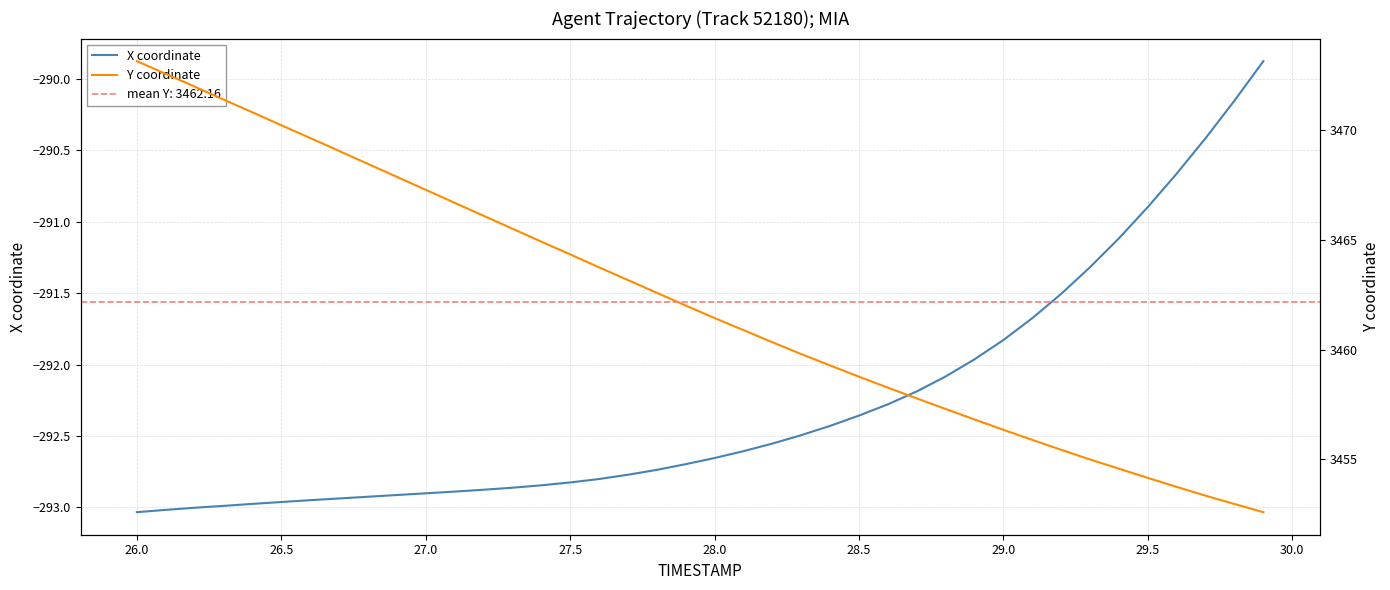

How many data points in Y coordinate are less than 3462?

20